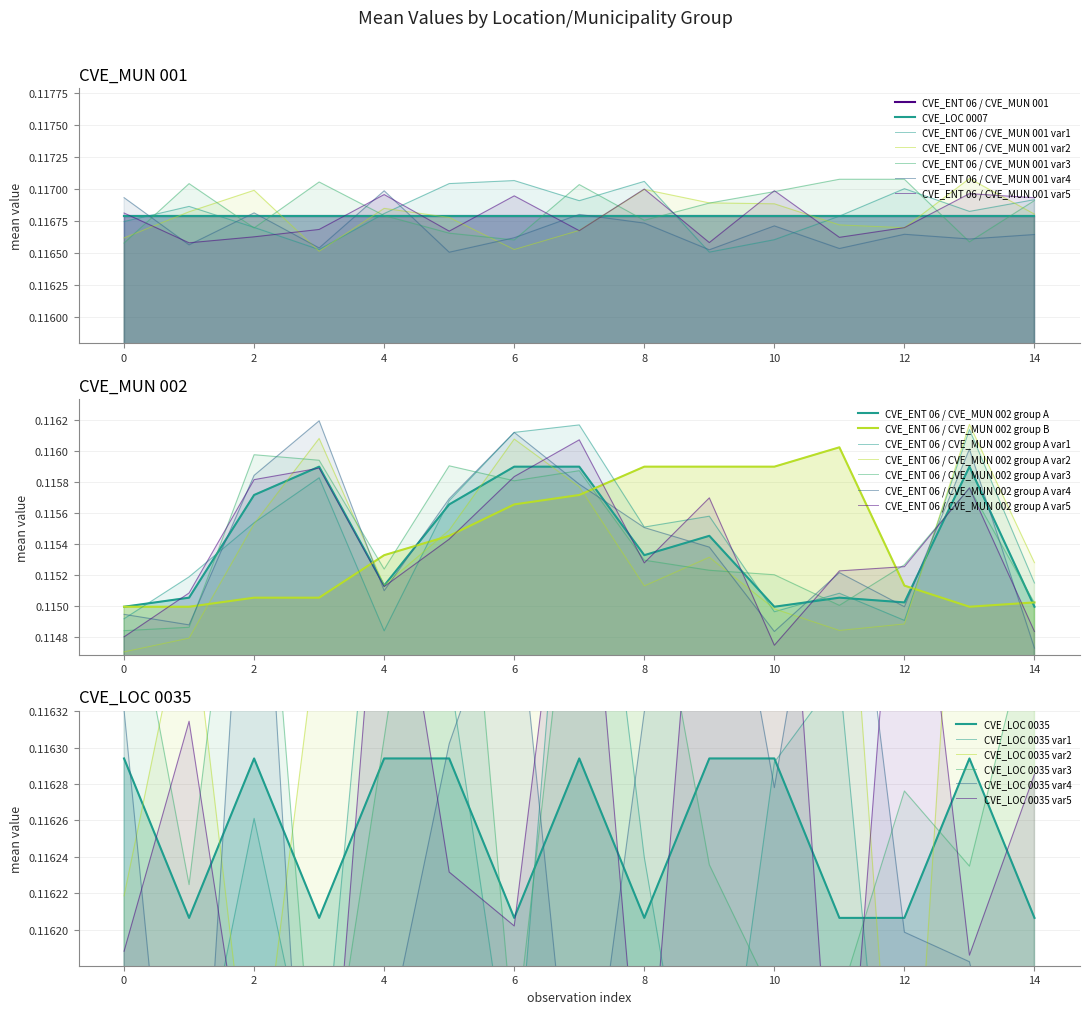

How many CVE_ENT 06 / CVE_MUN 002 group A values are between 0 and 1?

15